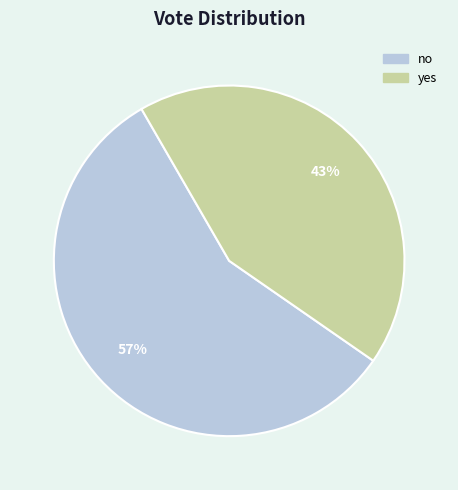

True or false: no accounts for 64% of the total.

False